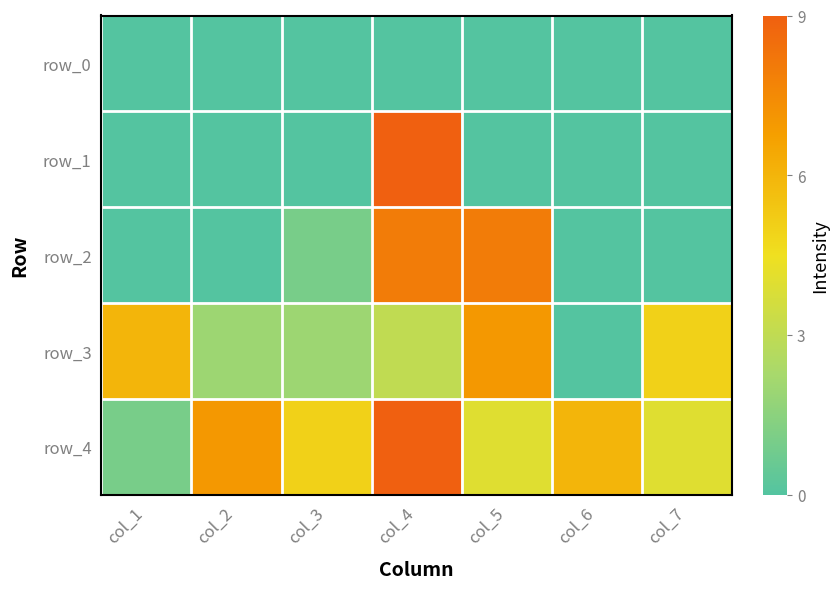

The value of row_3 at col_2 is 3. True or false?

False